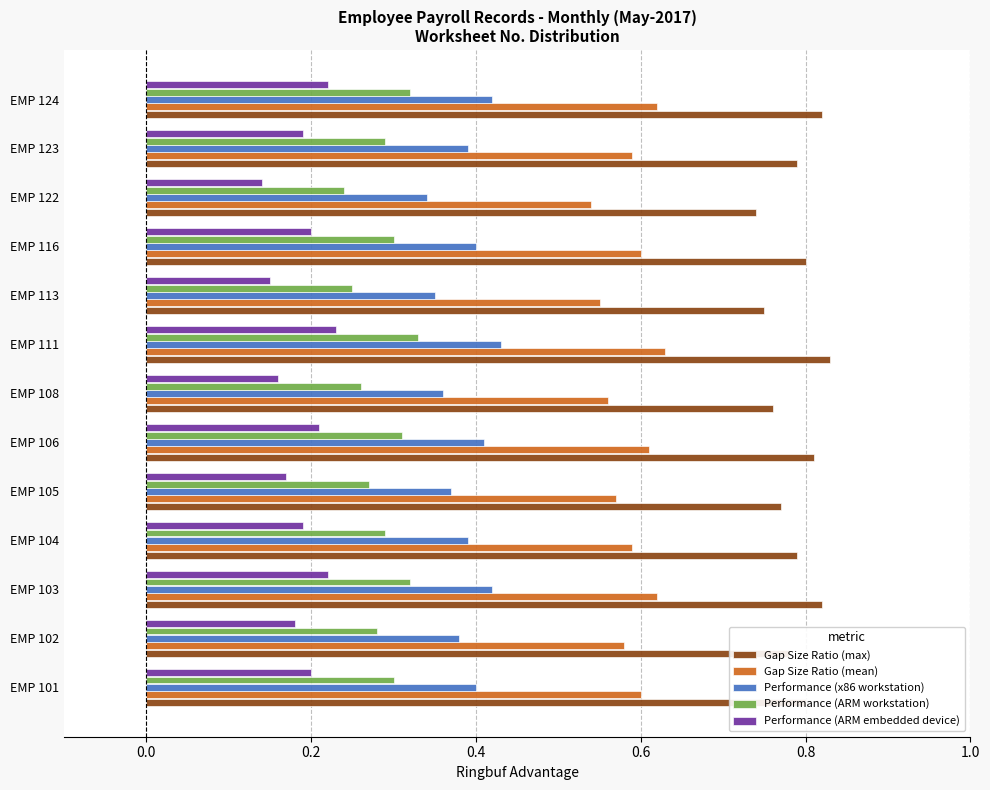

What is the sum of all Performance (ARM embedded device) values?

2.5